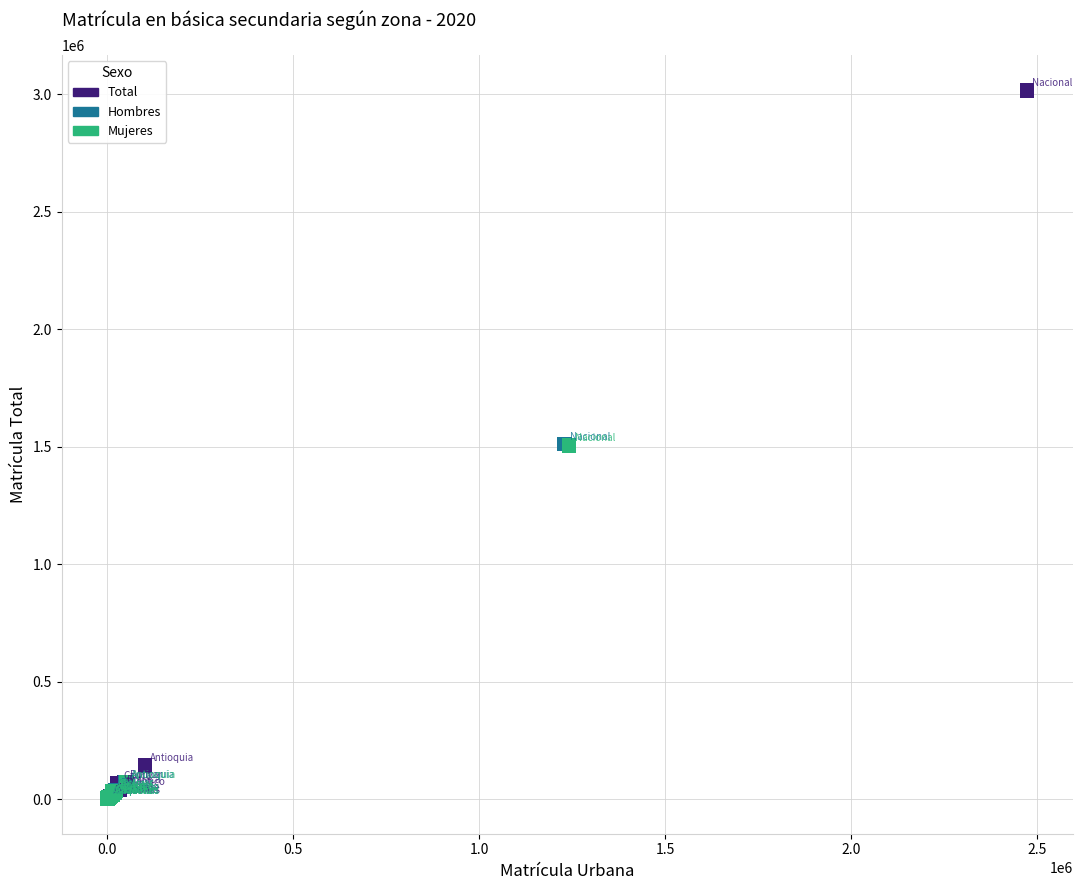

Which series has the widest spread of Y values?

Total